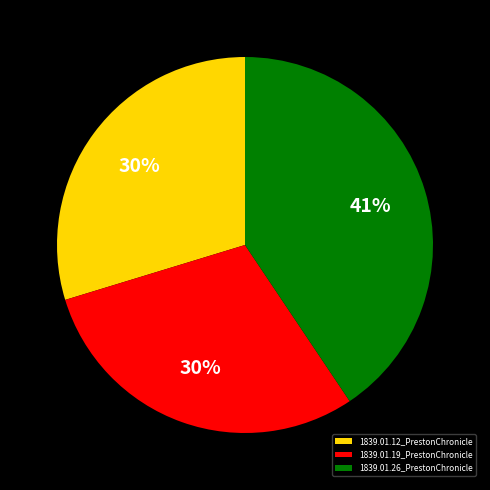

Does 1839.01.12_PrestonChronicle represent more than half of the total?

No